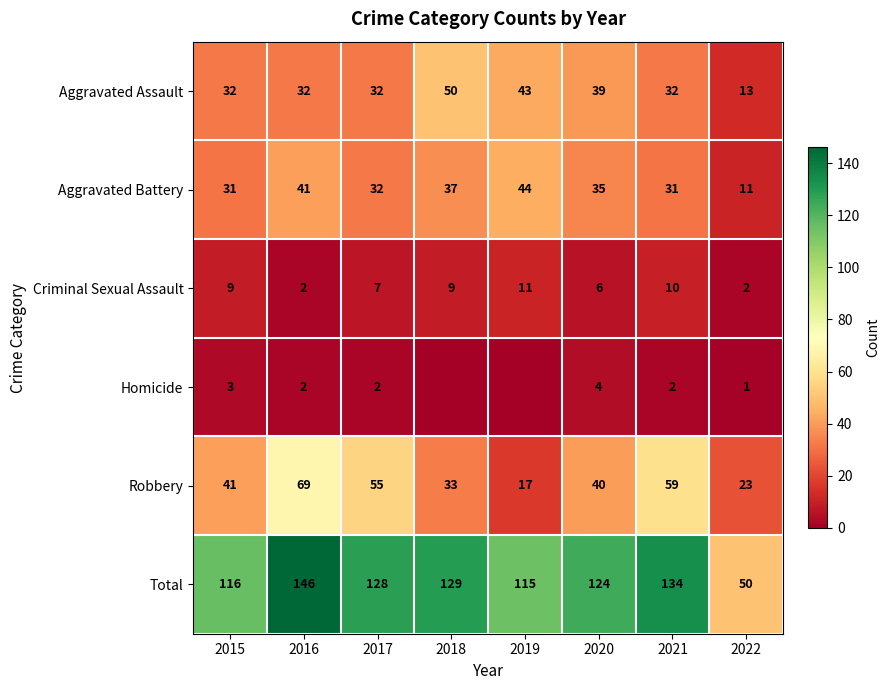

At 2022, list the series in order from largest to smallest.

Total, Robbery, Aggravated Assault, Aggravated Battery, Criminal Sexual Assault, Homicide